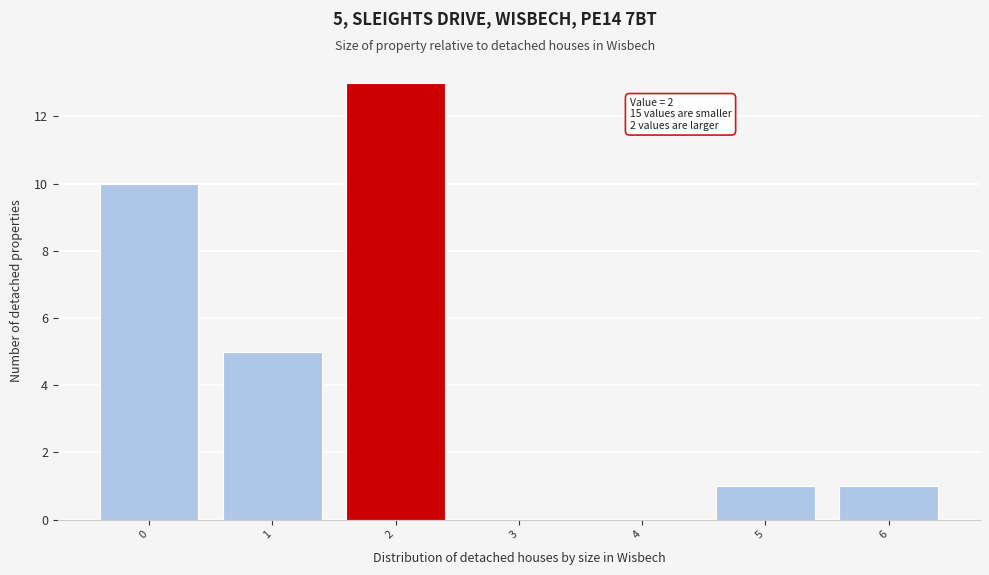

Over which range of the x-axis is the bar tallest?

1.5 to 2.5